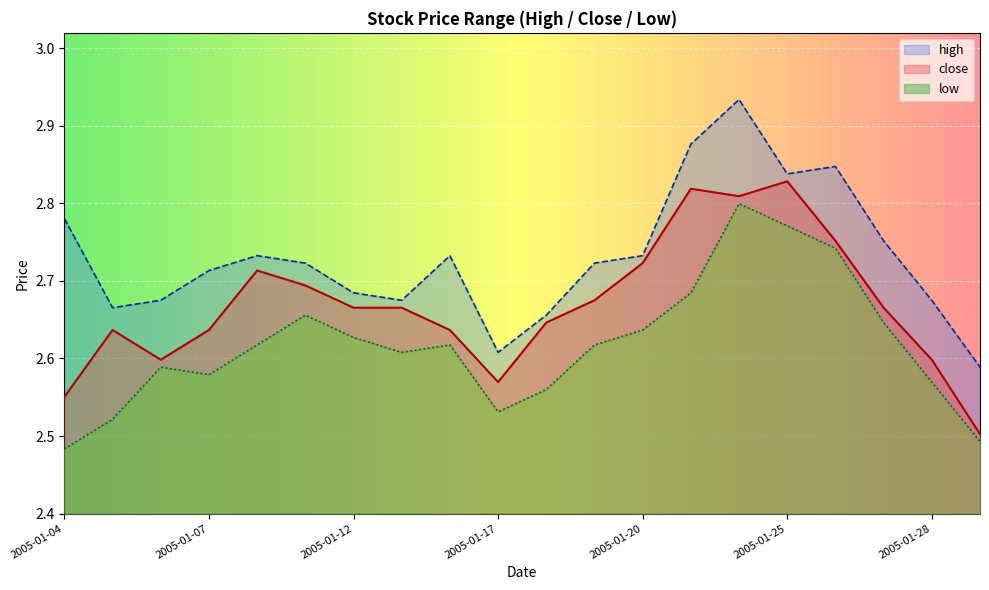

What is the approximate value of low at 2005-01-24?

2.8